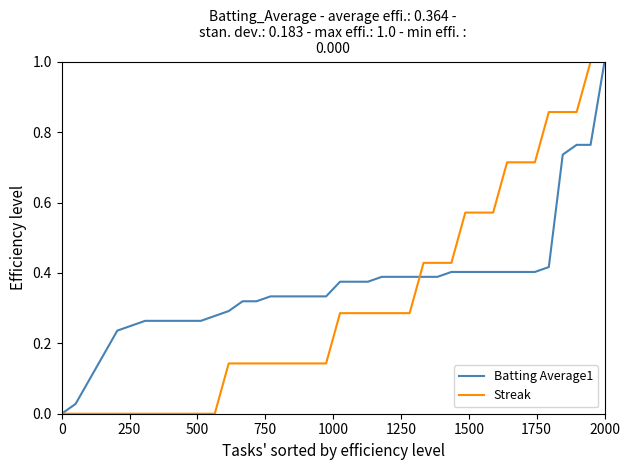

Which series has the largest total across all categories?

Batting Average1